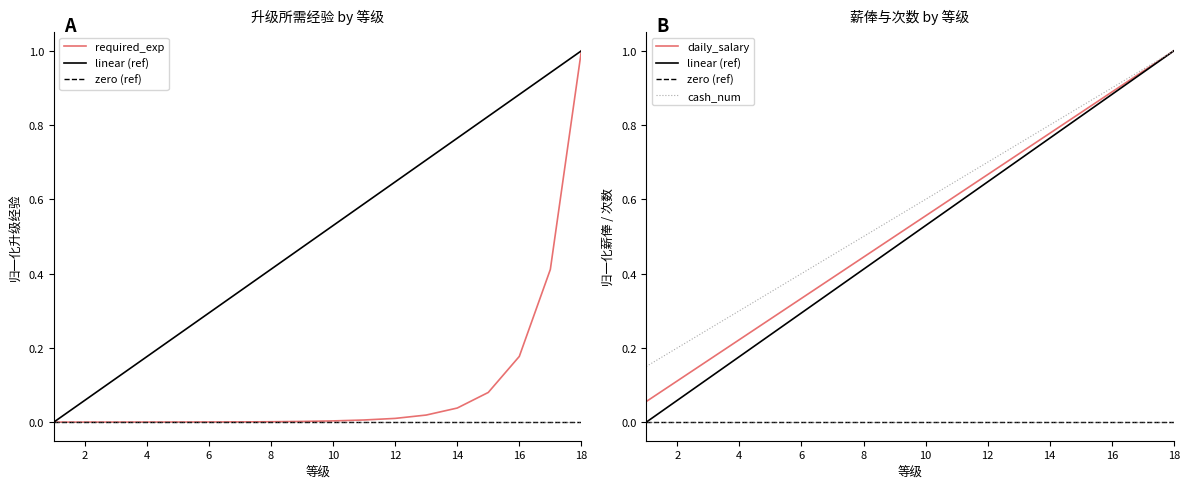

Reading right to left, list all the values displayed in this chart.

required_exp: 1.0	0.4	0.2	0.1	0.0	0.0	0.0	0.0	0.0	0.0	0.0	0.0	0.0	0.0	0.0	0.0	0.0	0.0
linear (ref): 1.0	0.9	0.9	0.8	0.8	0.7	0.6	0.6	0.5	0.5	0.4	0.4	0.3	0.2	0.2	0.1	0.1	0.0
zero (ref): 0.0	0.0	0.0	0.0	0.0	0.0	0.0	0.0	0.0	0.0	0.0	0.0	0.0	0.0	0.0	0.0	0.0	0.0
daily_salary: 1.0	0.9	0.9	0.8	0.8	0.7	0.7	0.6	0.6	0.5	0.4	0.4	0.3	0.3	0.2	0.2	0.1	0.1
cash_num: 1.0	0.9	0.9	0.8	0.8	0.8	0.7	0.7	0.6	0.6	0.5	0.5	0.4	0.3	0.3	0.2	0.2	0.1